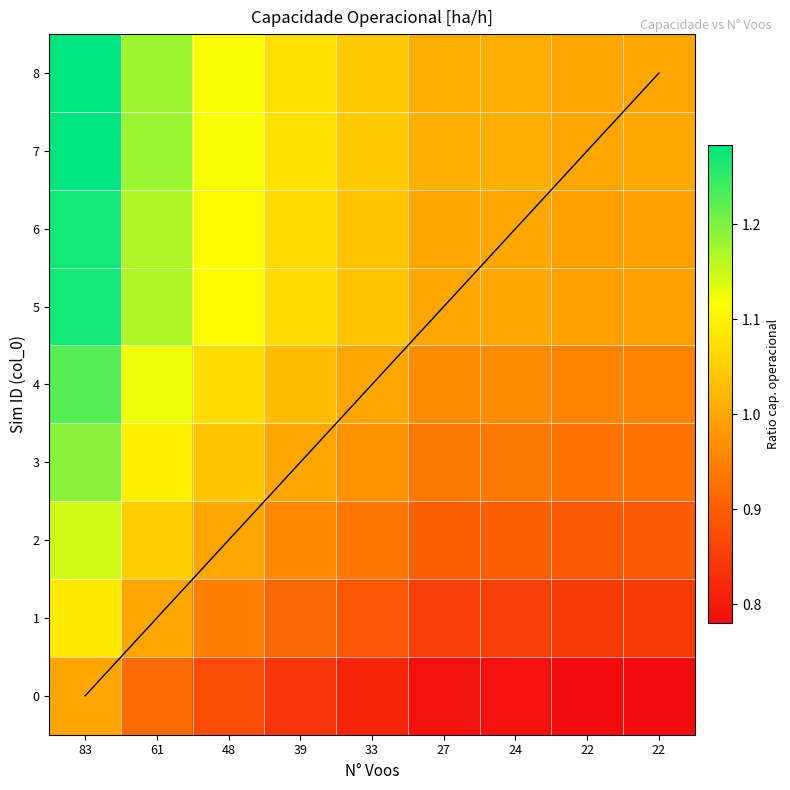

True or false: 6 has a value of 0.4 at 39.

False